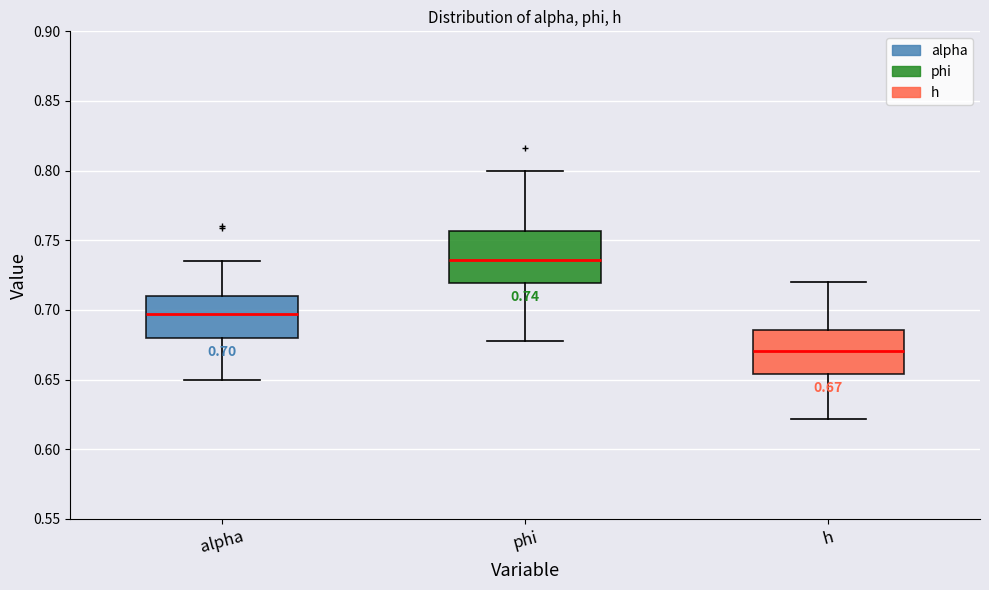

Which box has the highest median line?

phi